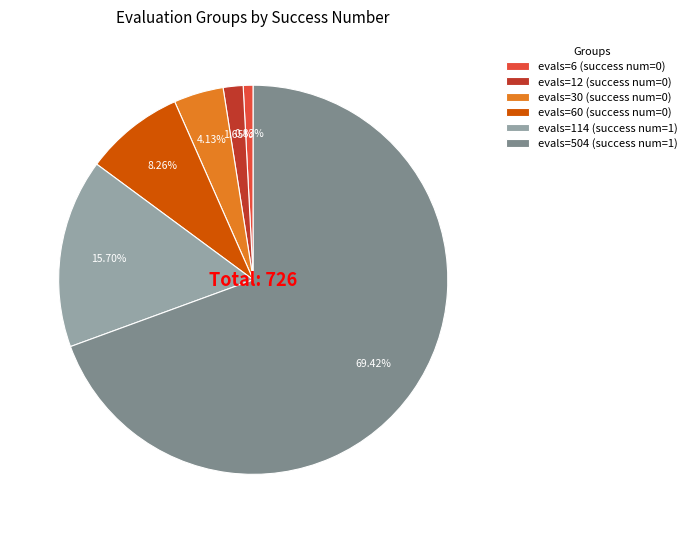

Which slice is the smallest?

evals=6 (success num=0)